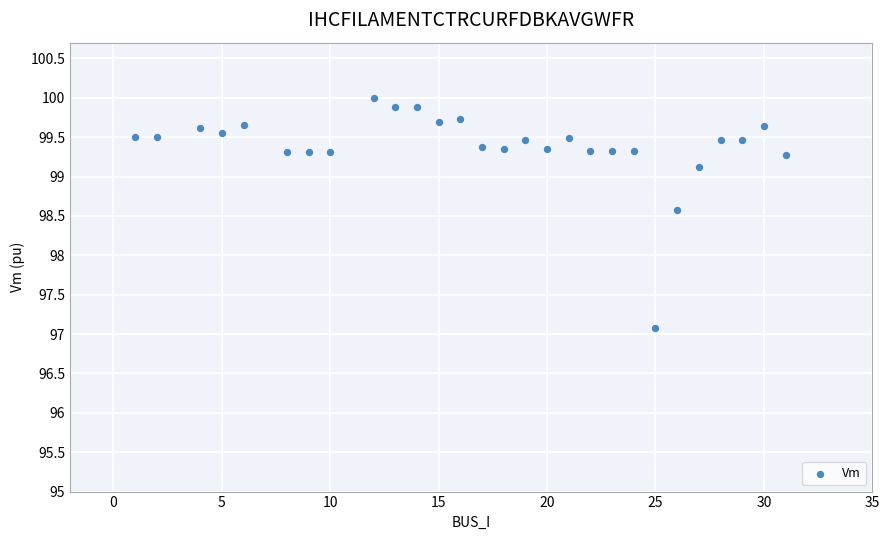

What is the range of X values (max minus min)?

30.0